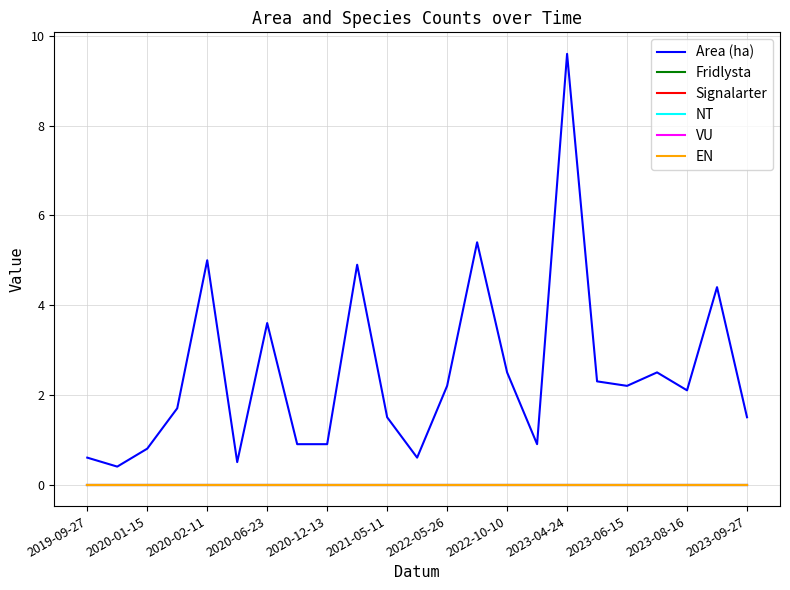

Is this an area chart (filled region under the line)?

No